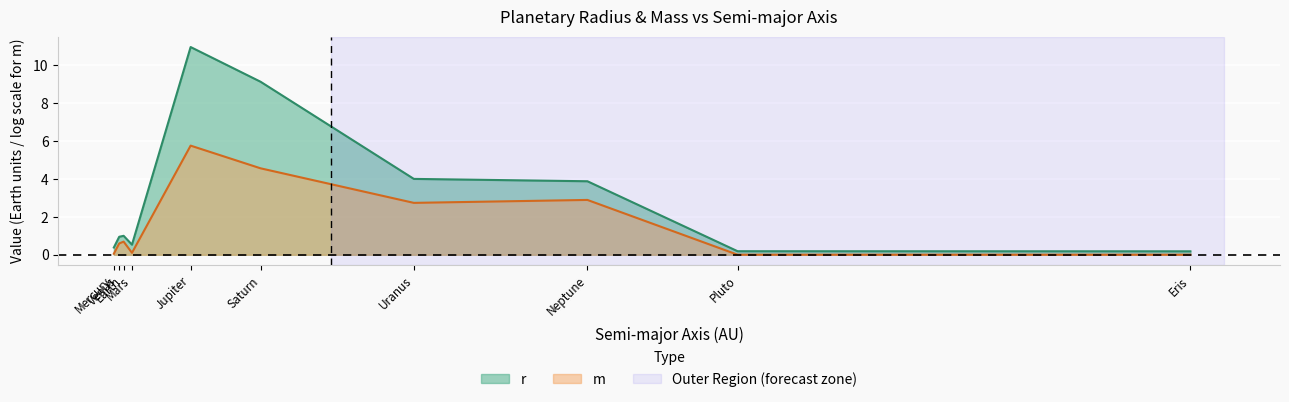

Does the chart display data point markers on the line(s)?

No